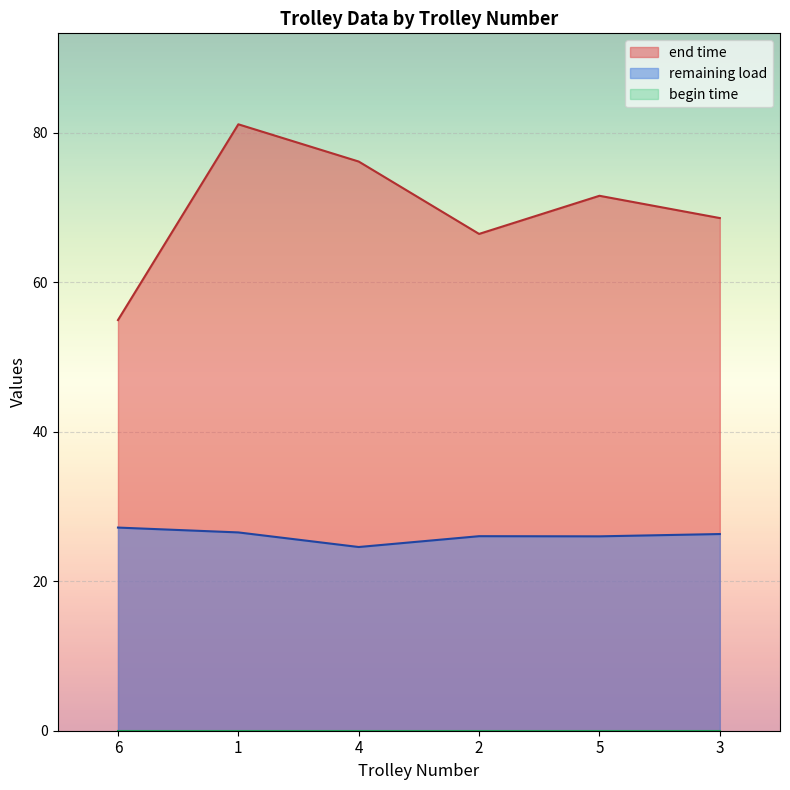

How many interior local peaks does the remaining load series have?

1